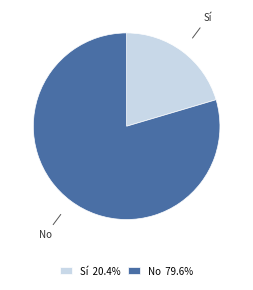

Is the sum of Sí and No greater than half?

Yes